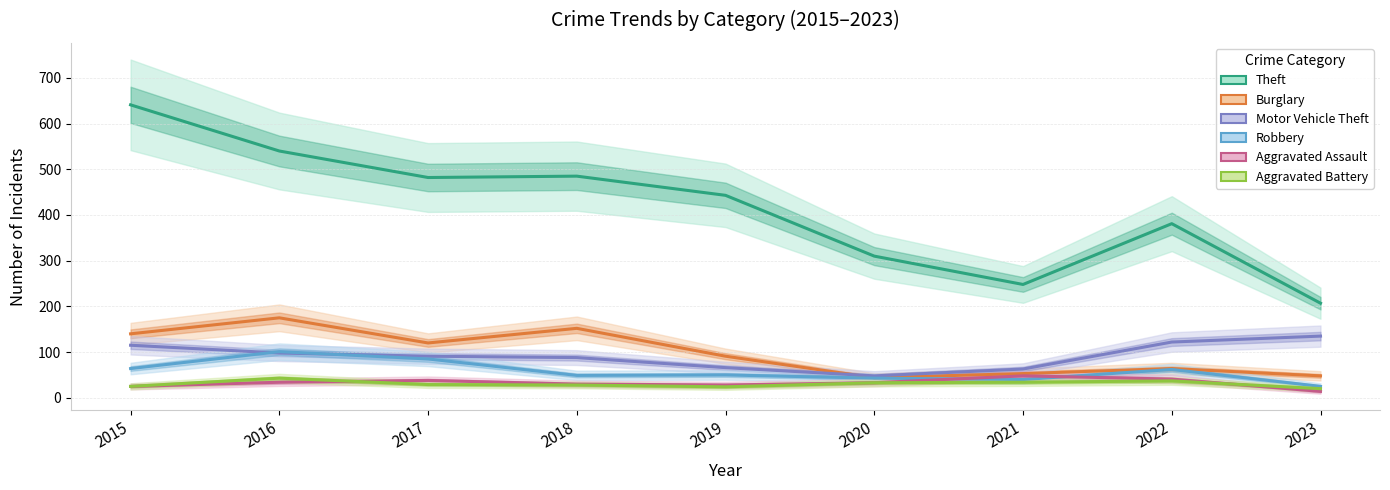

Reading right to left, list all the values displayed in this chart.

Theft: 207	381	248	310	443	485	482	540	641
Burglary: 48	64	53	44	91	152	120	175	140
Motor Vehicle Theft: 135	122	63	48	66	88	91	98	115
Robbery: 25	62	40	43	50	49	85	101	64
Aggravated Assault: 14	41	48	33	28	30	38	34	25
Aggravated Battery: 20	37	34	33	24	28	29	43	25